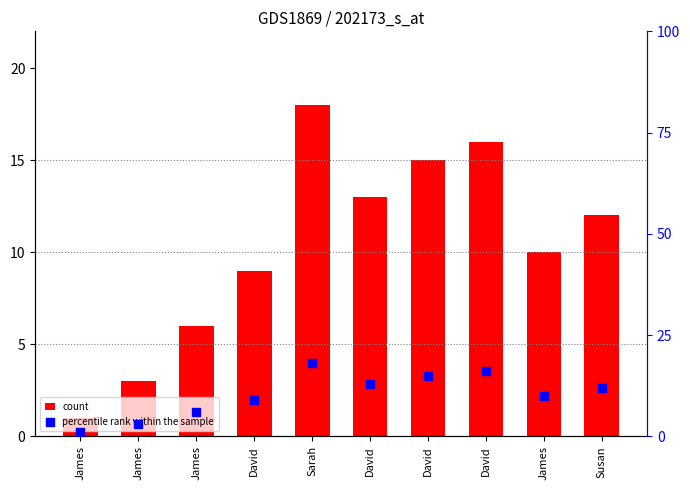

Which series has the widest spread of Y values?

count